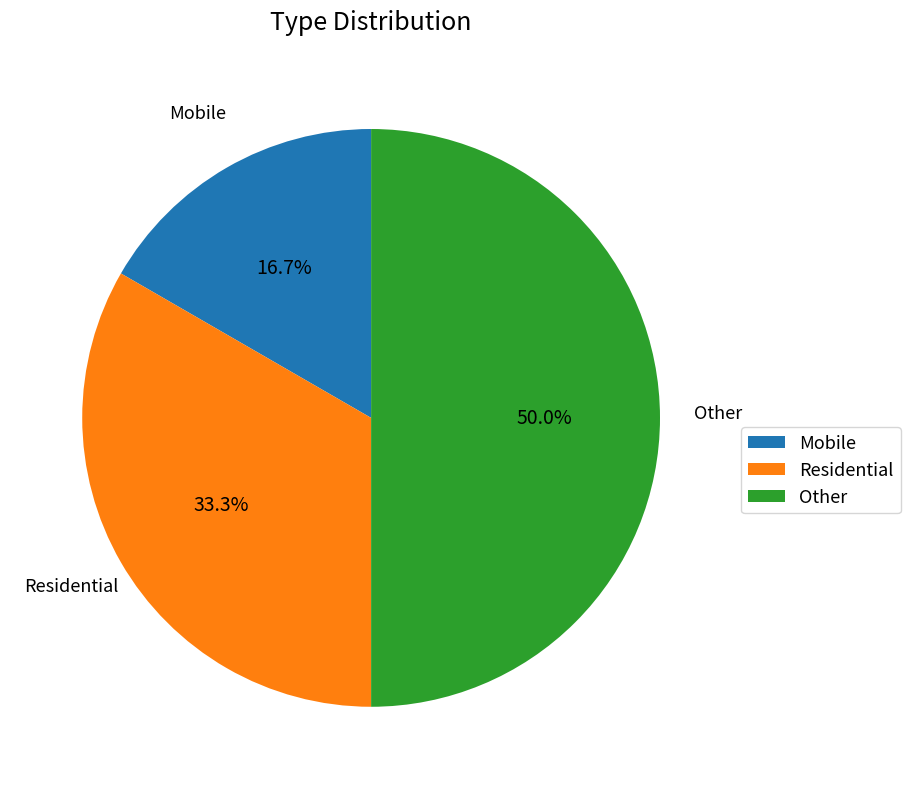

Rank the categories by value from highest to lowest.

Other, Residential, Mobile